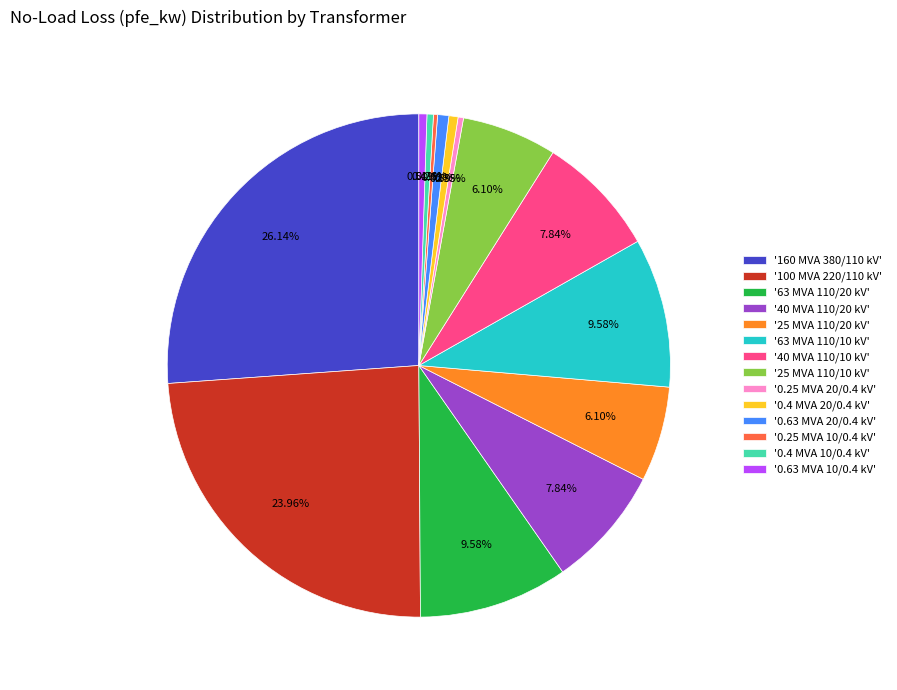

Is '63 MVA 110/20 kV' the majority of the pie?

No